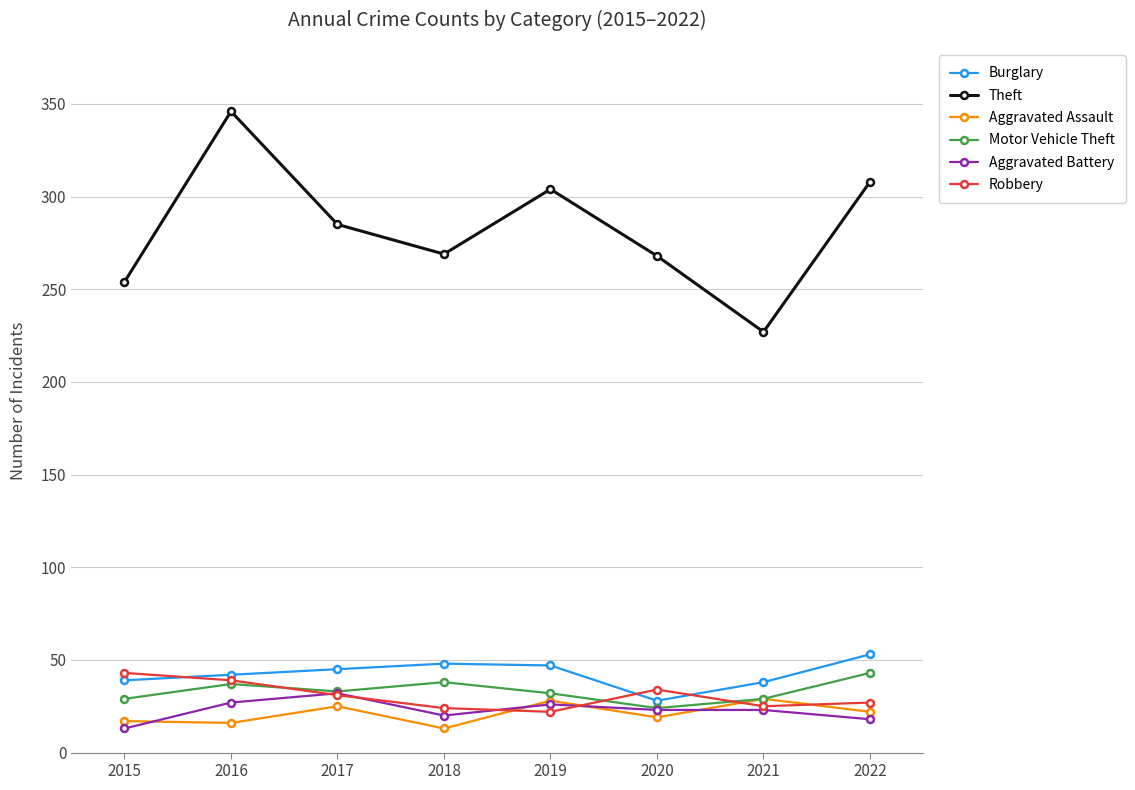

What is the maximum value shown in the chart?

346